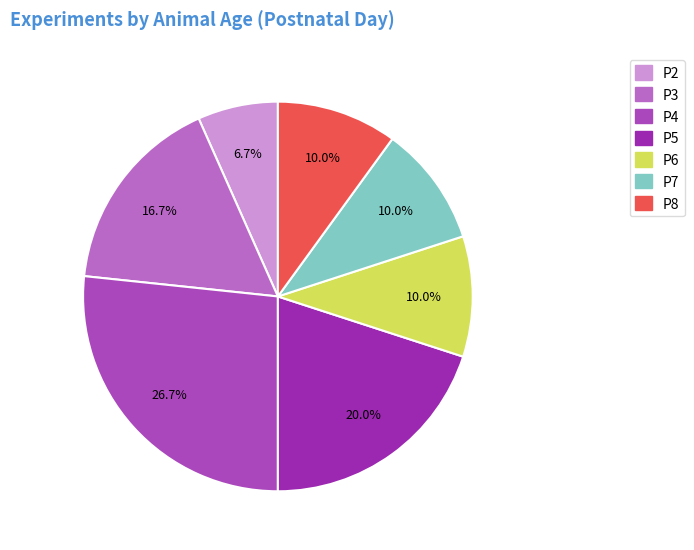

To the nearest percent, what percentage of the pie is P3?

17%